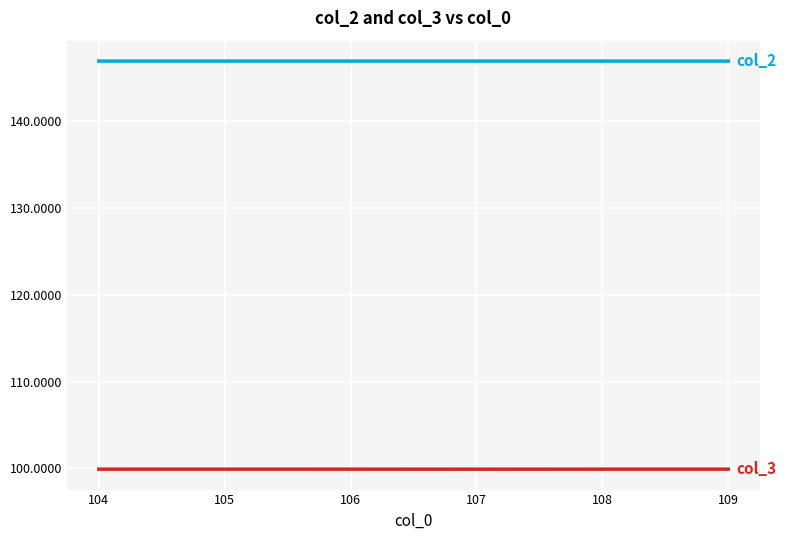

What is the minimum value shown in the chart?

99.9